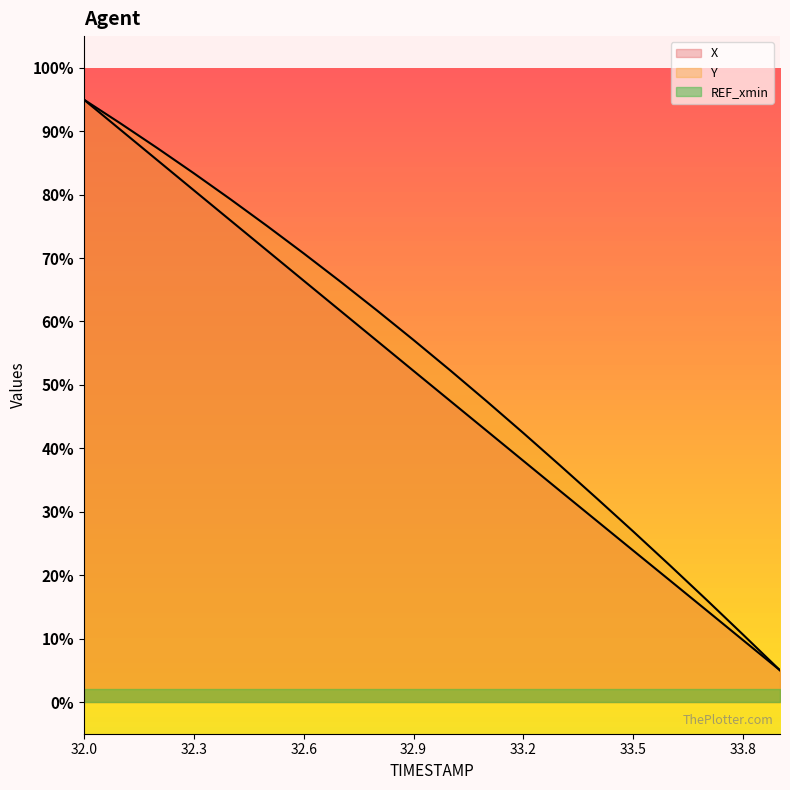

Where is Y nearest to the value 50?

33.0